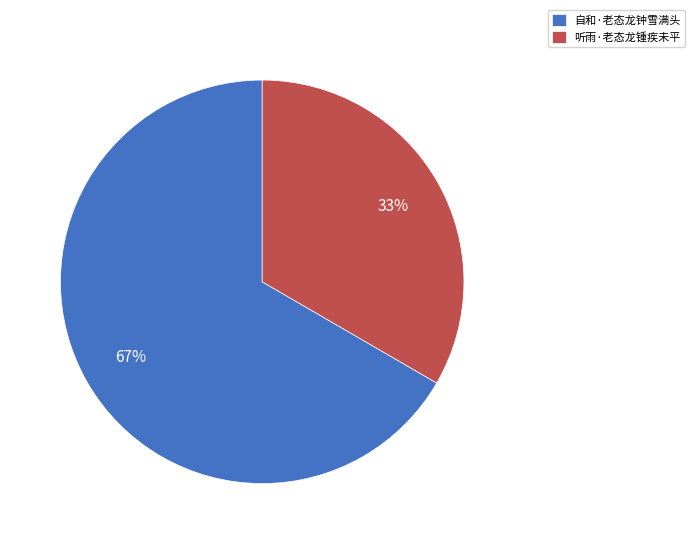

Is there a majority slice in this chart?

Yes